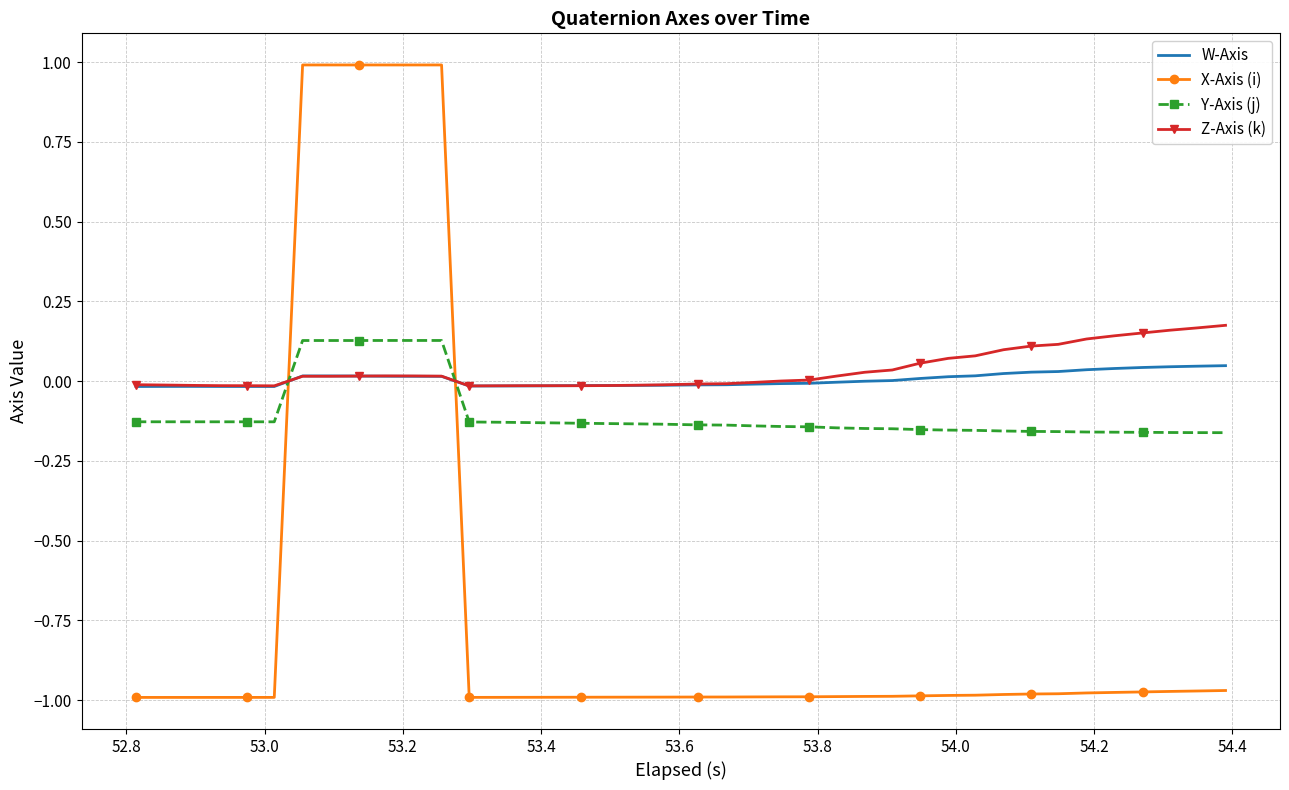

What are all the series names shown in the legend?

W-Axis, X-Axis (i), Y-Axis (j), Z-Axis (k)